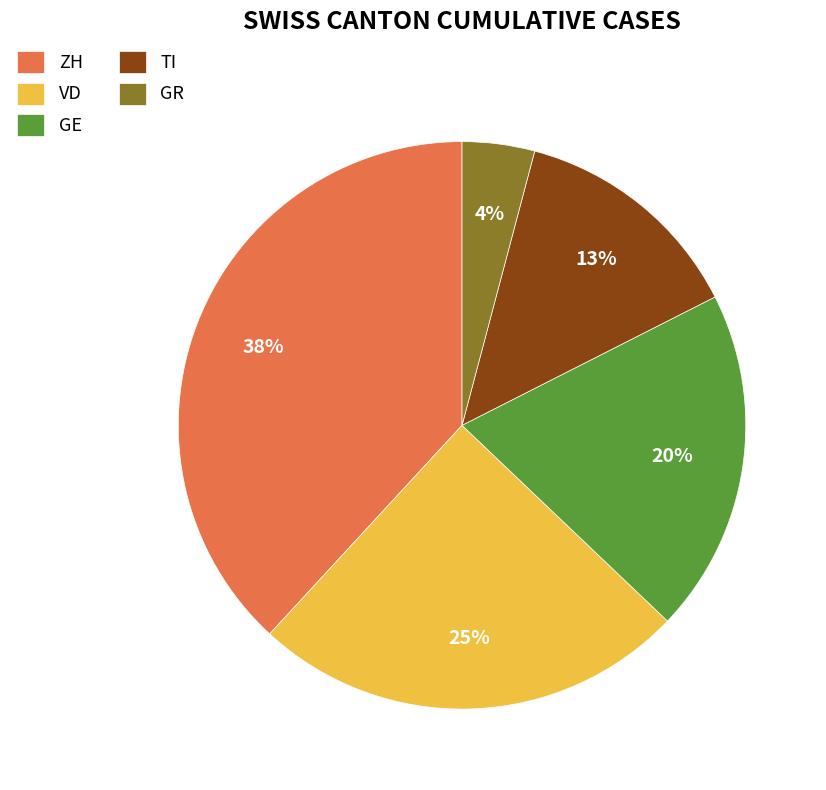

How many segments does this pie chart have?

5